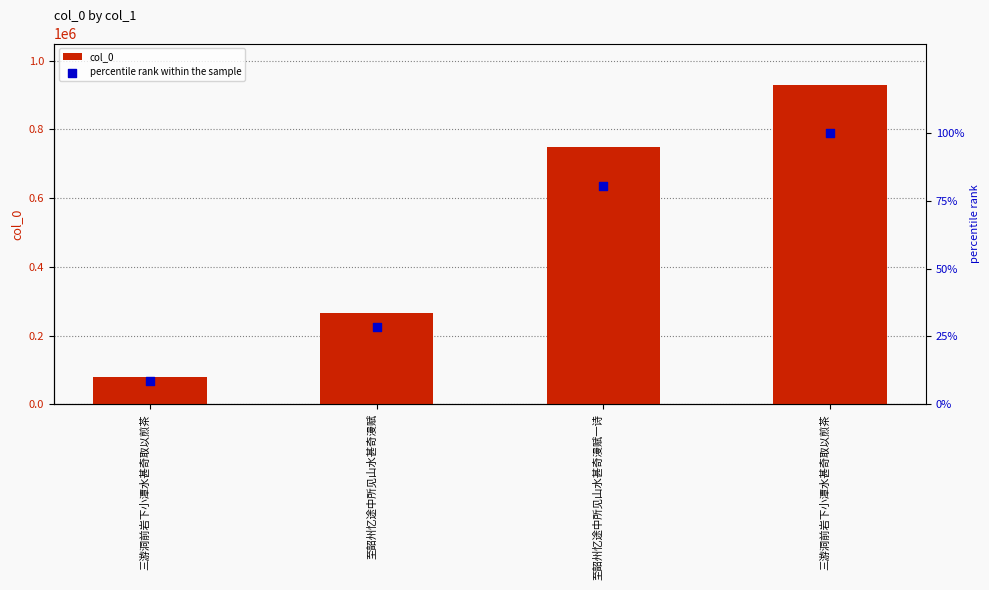

Which series has the widest spread of Y values?

col_0